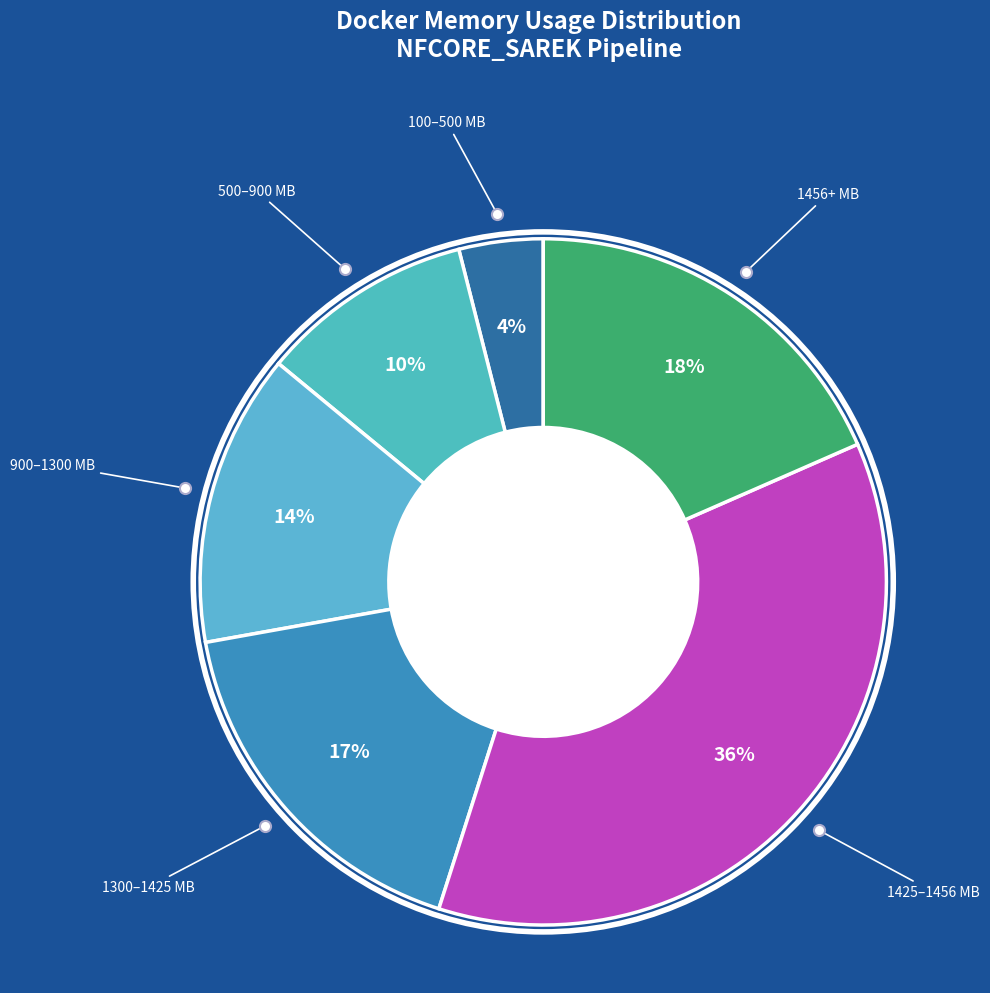

Is the sum of 1456+ MB and 100–500 MB greater than half?

No